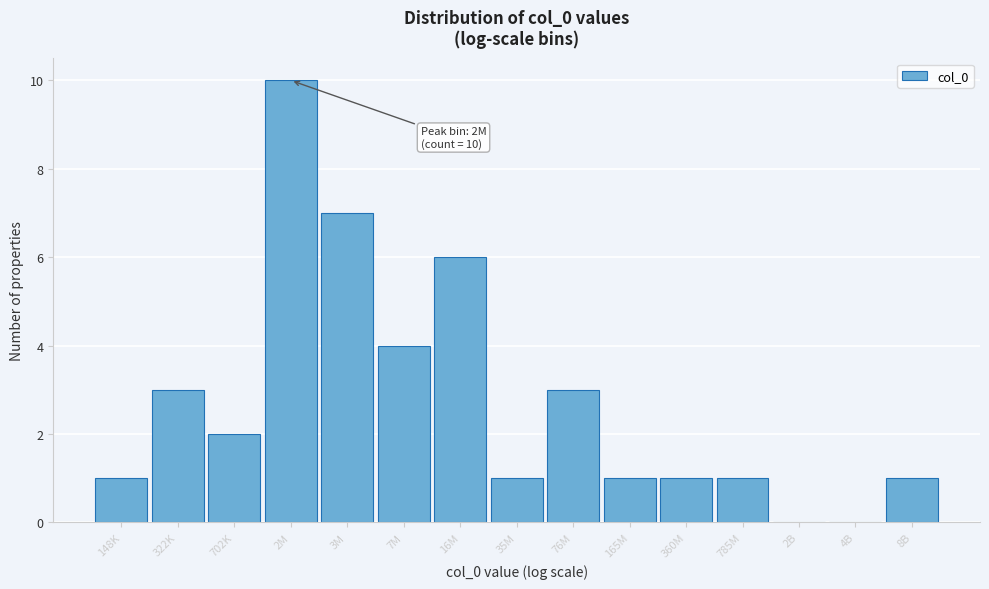

Reading left to right, list all the values displayed in this chart.

148K=1	322K=3	702K=2	2M=10	3M=7	7M=4	16M=6	35M=1	76M=3	165M=1	360M=1	785M=1	2B=0	4B=0	8B=1